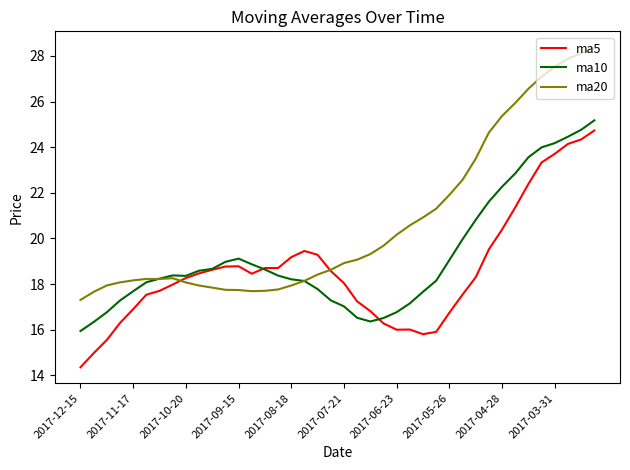

What is the average value of the ma20 series?

20.7